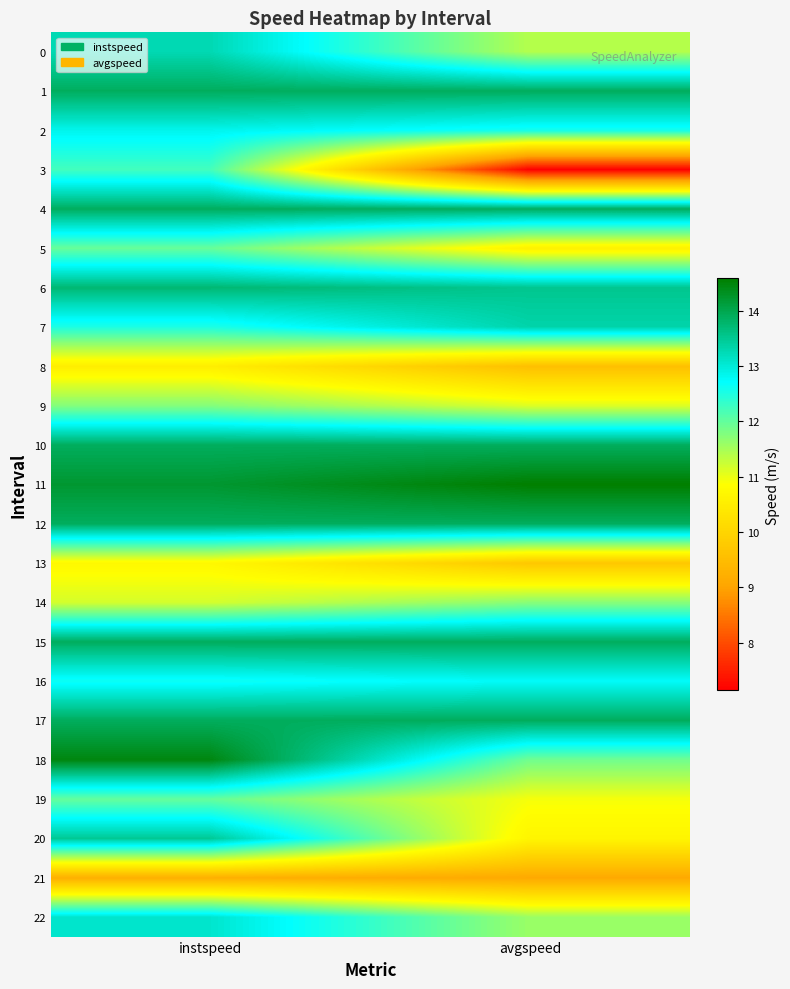

Reading right to left, list all the values displayed in this chart.

0: avgspeed=11.4	instspeed=13.3
1: avgspeed=13.9	instspeed=13.9
2: avgspeed=12.6	instspeed=12.8
3: avgspeed=7.1	instspeed=12.2
4: avgspeed=13.9	instspeed=13.9
5: avgspeed=10.6	instspeed=12.0
6: avgspeed=13.5	instspeed=13.7
7: avgspeed=13.3	instspeed=12.5
8: avgspeed=9.6	instspeed=10.5
9: avgspeed=11.1	instspeed=11.8
10: avgspeed=13.9	instspeed=13.9
11: avgspeed=14.6	instspeed=14.2
12: avgspeed=13.9	instspeed=13.9
13: avgspeed=9.7	instspeed=10.7
14: avgspeed=11.7	instspeed=11.2
15: avgspeed=13.9	instspeed=13.9
16: avgspeed=12.8	instspeed=12.6
17: avgspeed=13.9	instspeed=13.9
18: avgspeed=11.9	instspeed=14.5
19: avgspeed=10.9	instspeed=12.0
20: avgspeed=10.7	instspeed=13.5
21: avgspeed=9.1	instspeed=9.2
22: avgspeed=11.6	instspeed=13.1